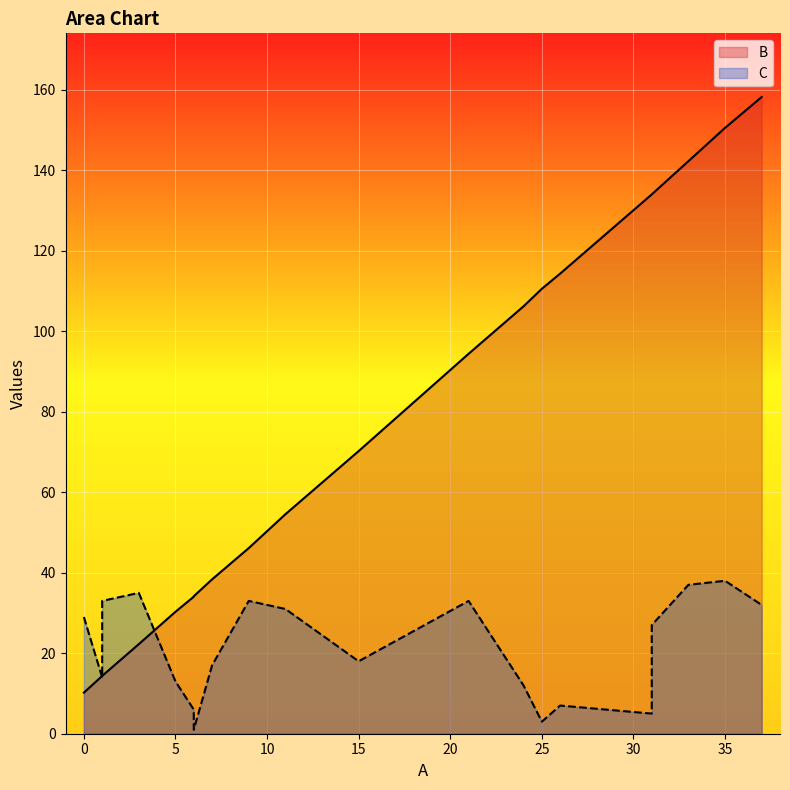

List the series in order of their overall mean, lowest first.

C, B